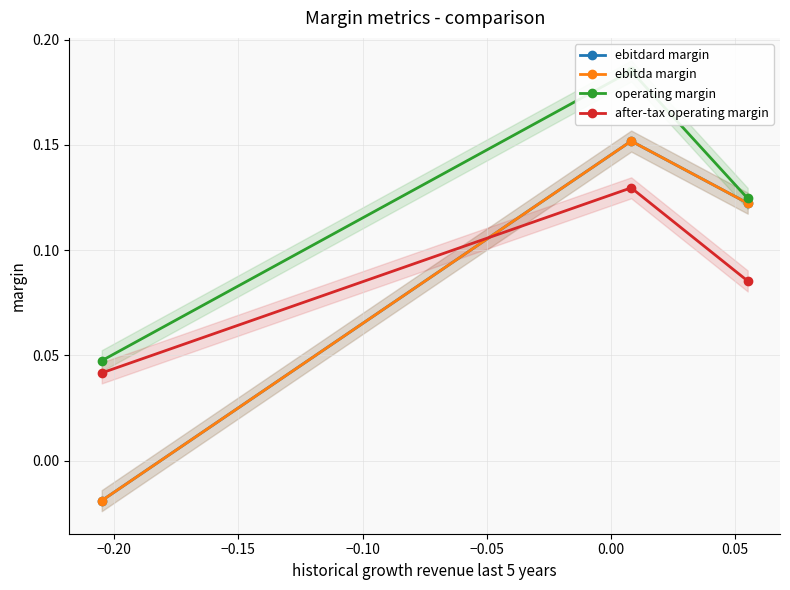

How many lines are shown in the chart?

4